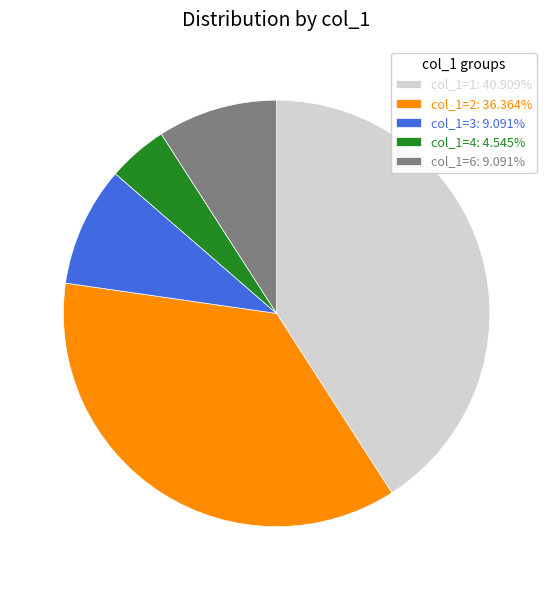

Which category has the smallest portion of the pie?

col_1=4